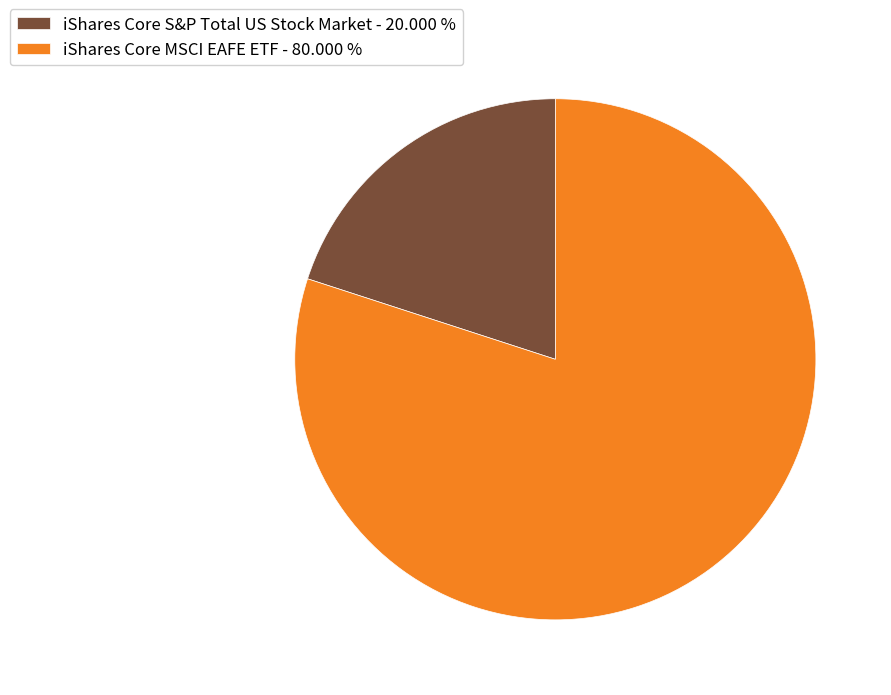

Count the number of slices in the pie.

2